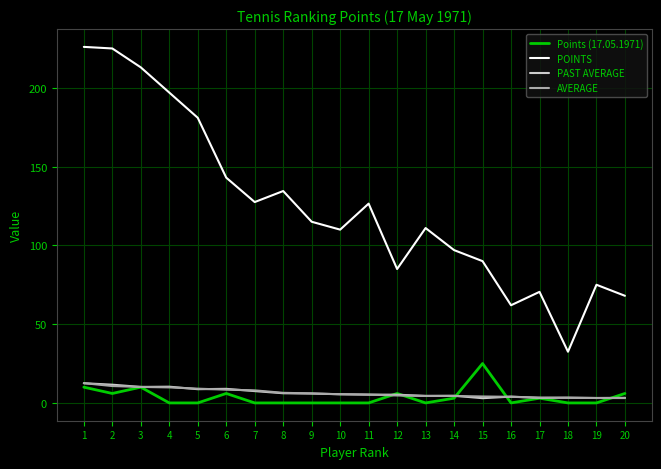

Where is the first local minimum for Points (17.05.1971)?

2